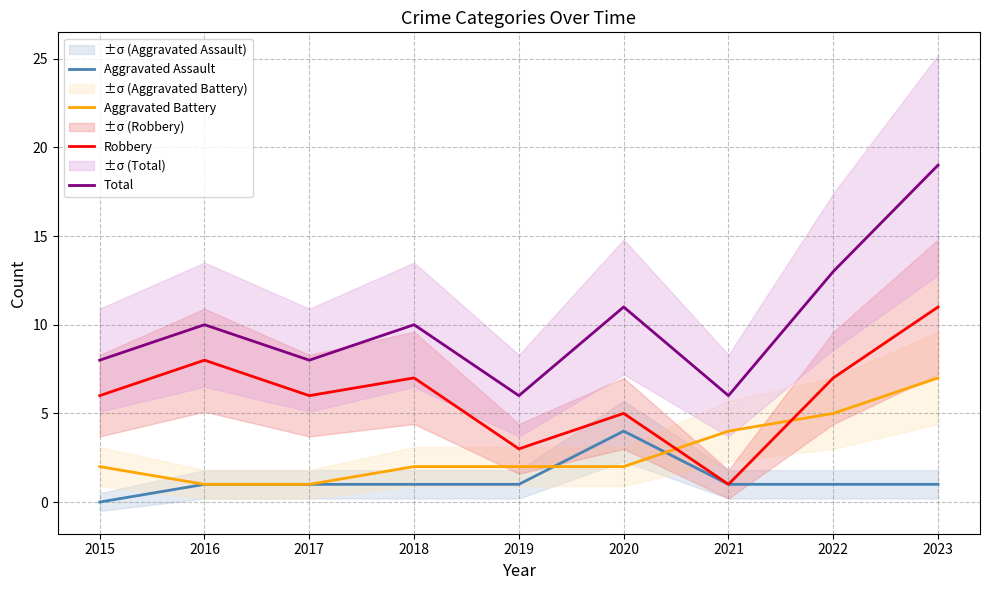

Count the number of categories in the chart.

9